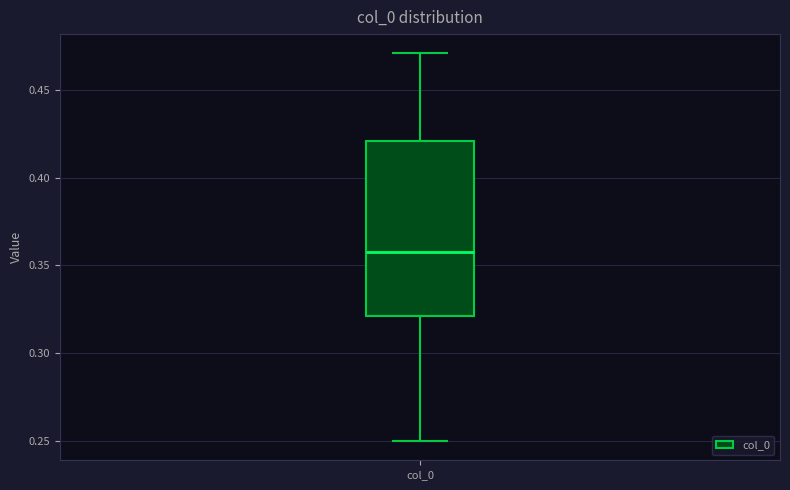

Read this box plot against the y-axis: the position of the median line, the range covered by the box, and the ends of both whiskers. The values are not printed on the chart, so give them approximately, as read against the axis.

median 0.355, box 0.320 to 0.420, whiskers 0.250 to 0.470